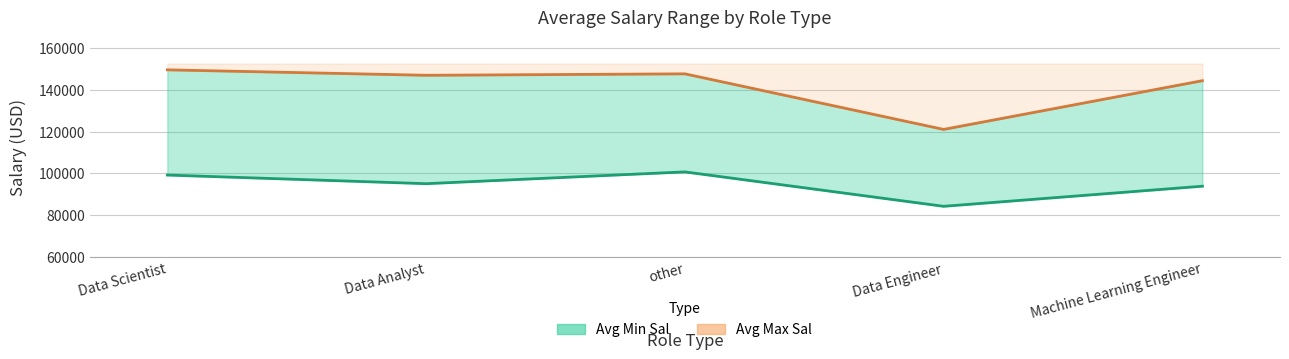

What is the sum of the Avg Max Sal values at other and Data Engineer?

268565.2